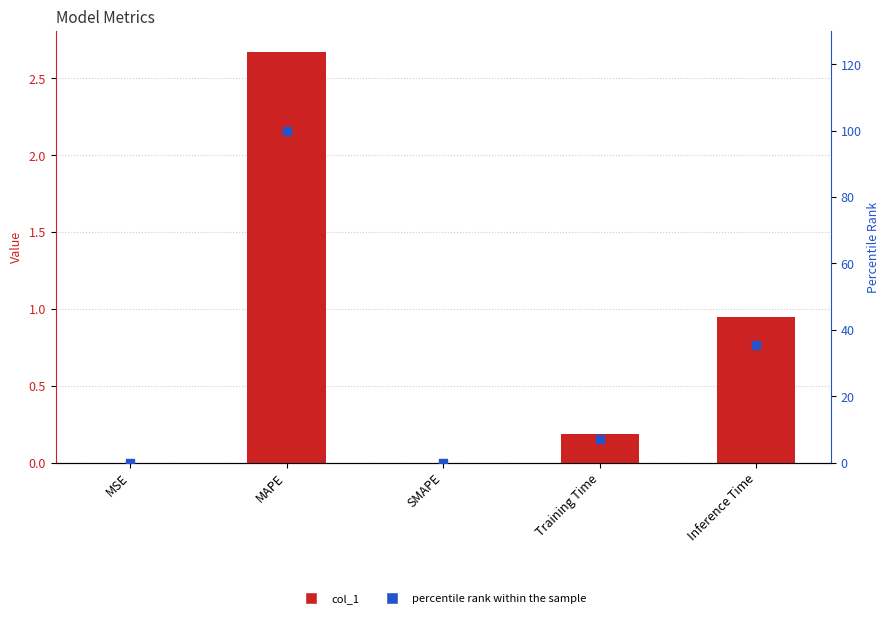

Is the value of col_1 at Inference Time greater than the value of percentile rank within the sample at MSE?

Yes